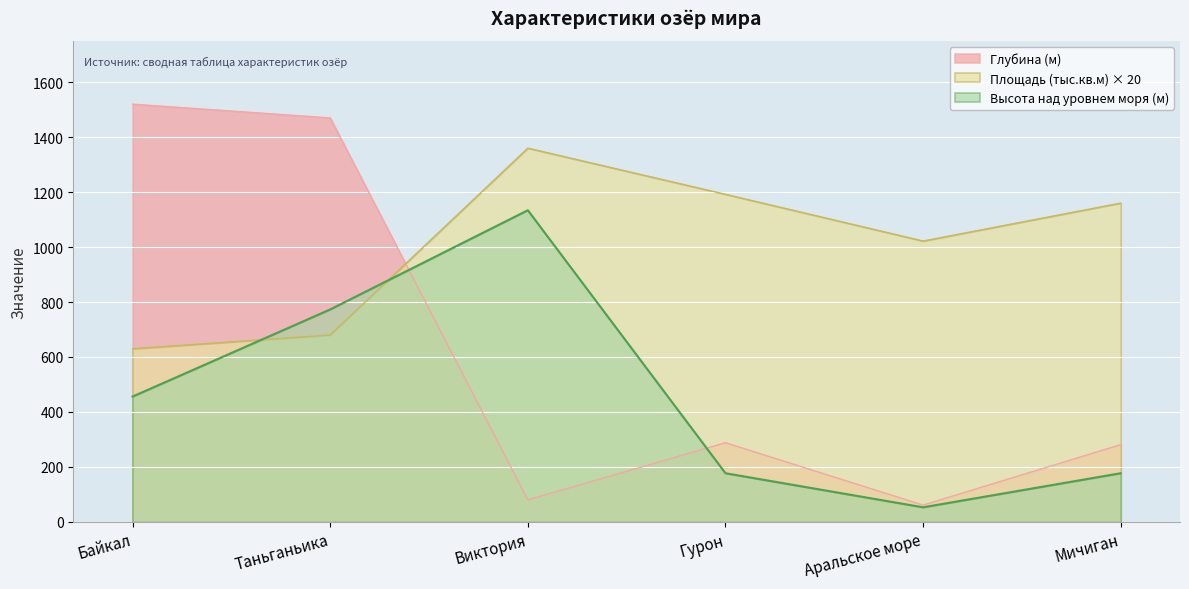

Reading right to left, extract all data points from this chart.

Глубина (м): 281	61	288	80	1470	1520
Площадь (тыс.кв.м): 1160	1022	1192	1360	680	630
Высота над уровнем моря (м): 177	53	177	1134	773	456